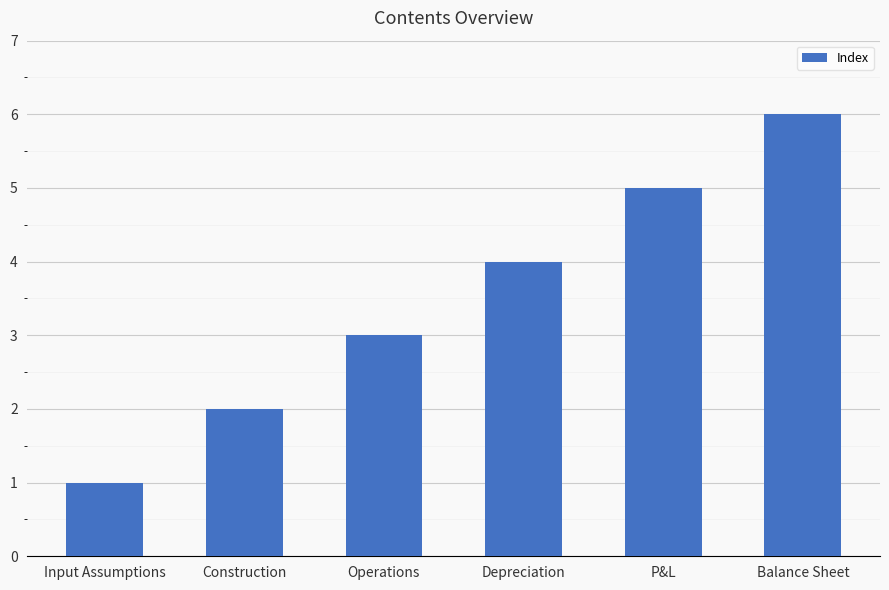

What is the difference between the maximum and minimum values?

5